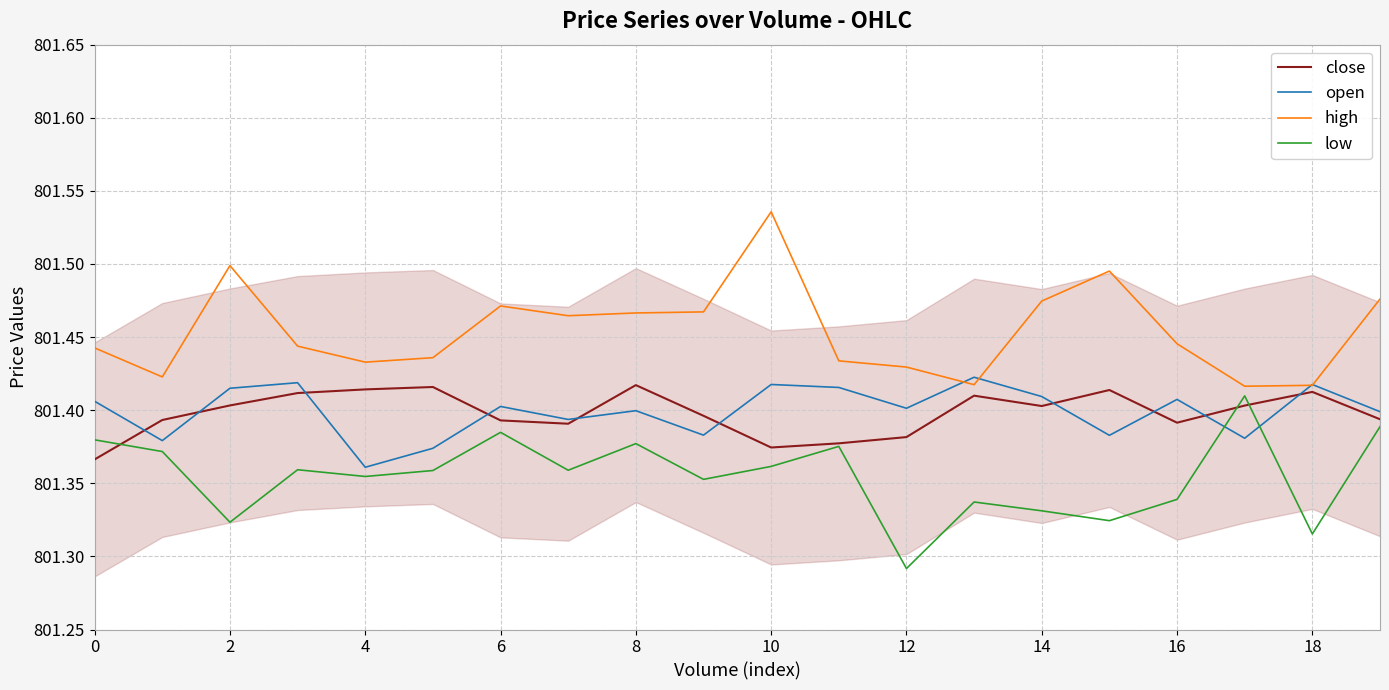

The value of open at 10 is 247.5. True or false?

False